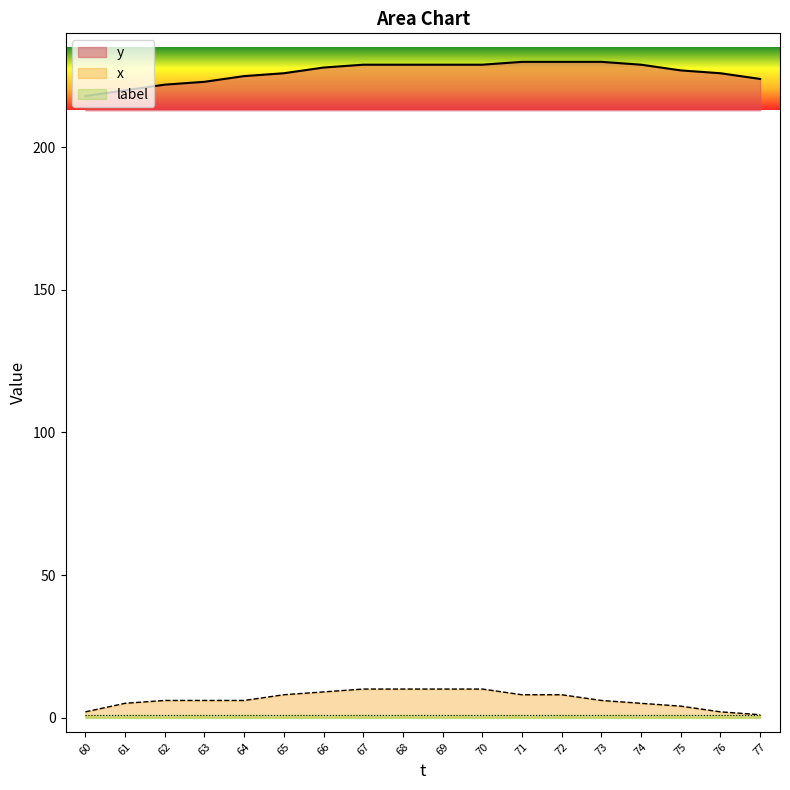

How many x values are between 5 and 9?

10